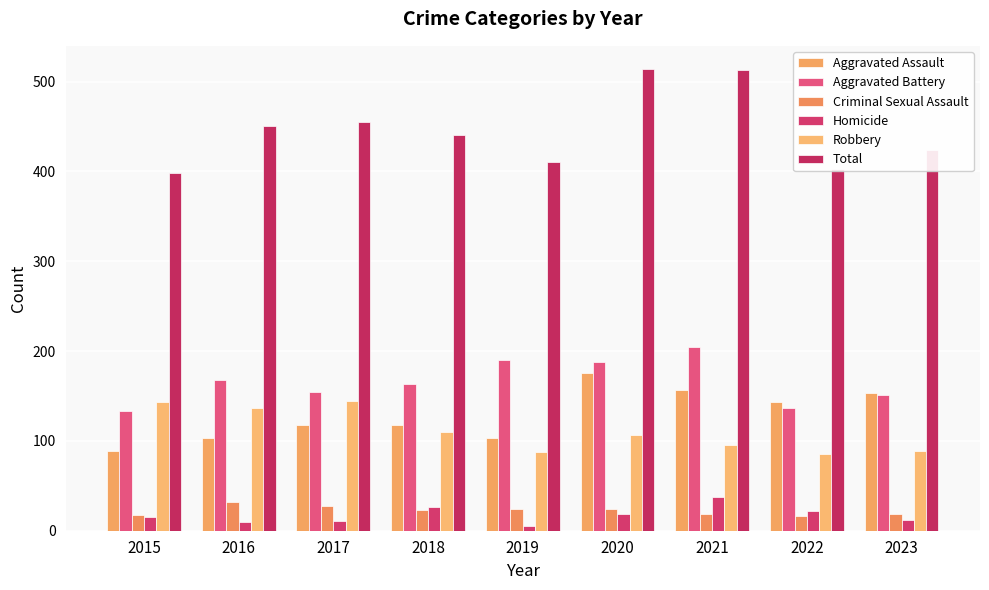

Reading right to left, extract all data points from this chart.

Aggravated Assault: 153	143	157	176	103	118	118	103	89
Aggravated Battery: 151	137	205	188	190	163	154	168	133
Criminal Sexual Assault: 19	16	19	24	24	23	28	32	18
Homicide: 12	22	37	19	5	26	11	10	15
Robbery: 89	85	95	107	88	110	144	137	143
Total: 424	403	513	514	410	440	455	450	398